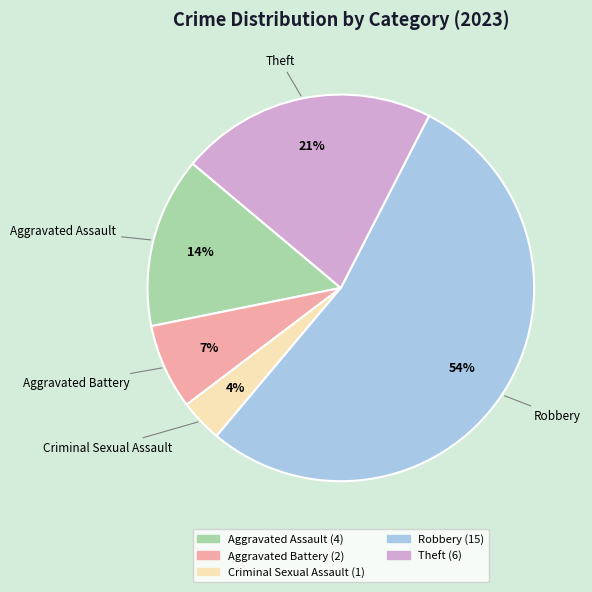

Is it true that Aggravated Assault is 23% of the pie?

False